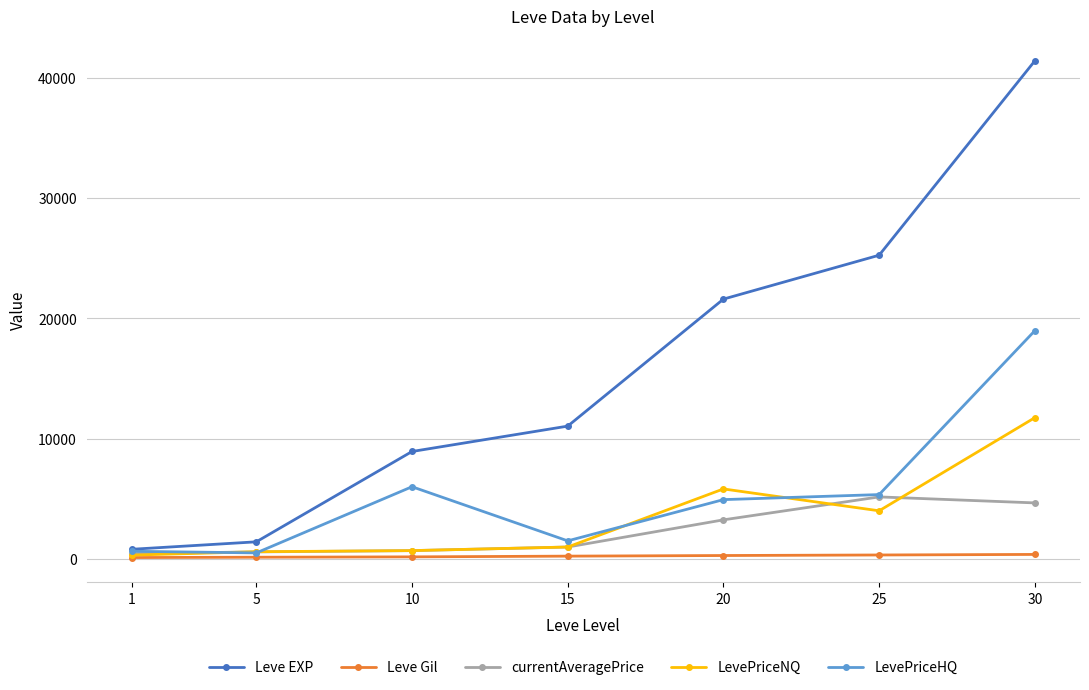

What is the minimum value shown in the chart?

113.0